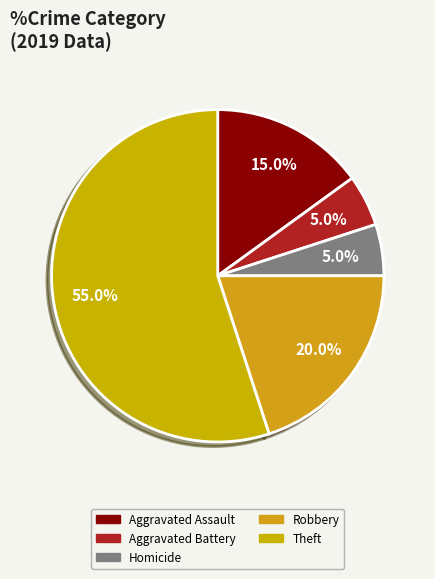

How many segments does this pie chart have?

5